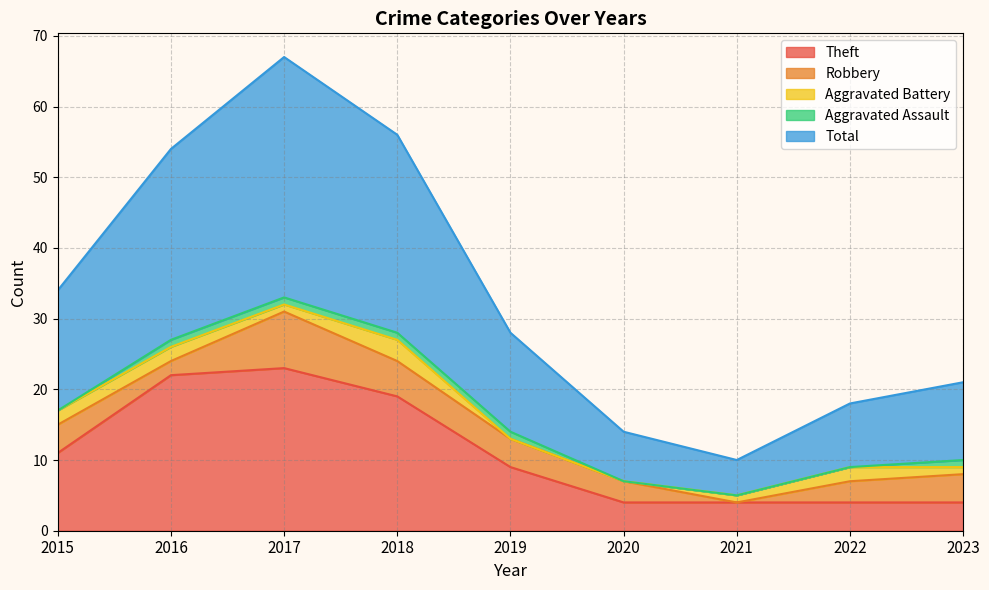

List the series in order of their peak value, lowest first.

Aggravated Assault, Aggravated Battery, Robbery, Theft, Total